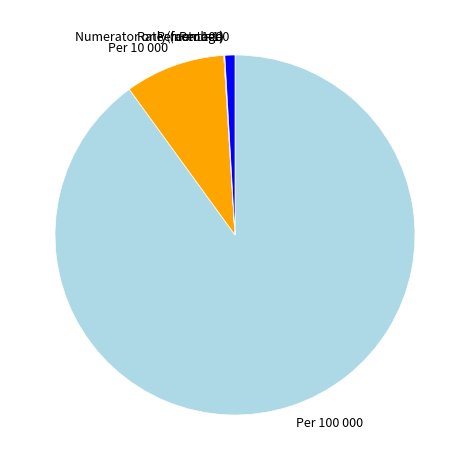

The Per 100 000 slice represents 90% of the pie. True or false?

True